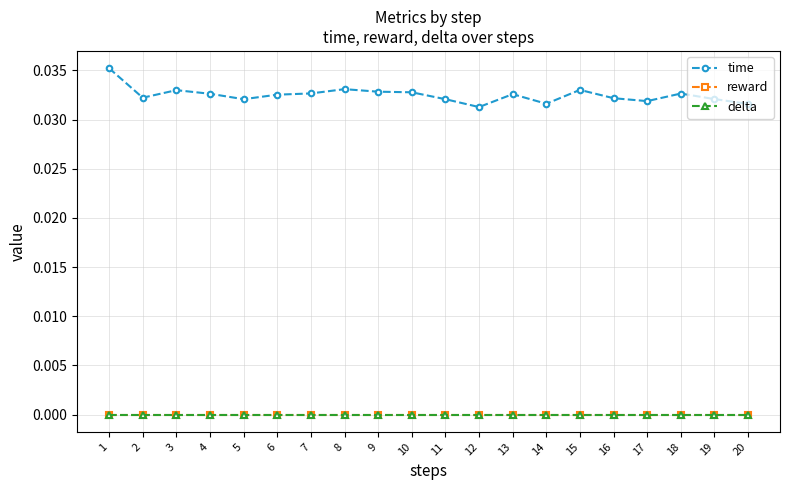

True or false: time and delta intersect in this chart.

False